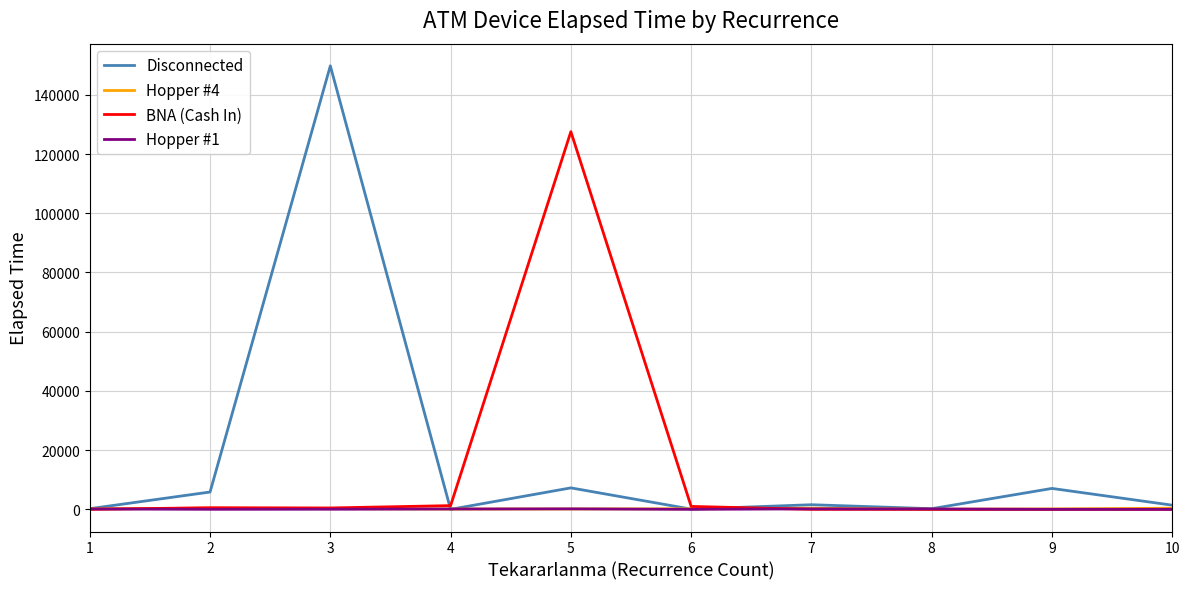

What is the difference between the Hopper #1 values at 7 and 10?

155